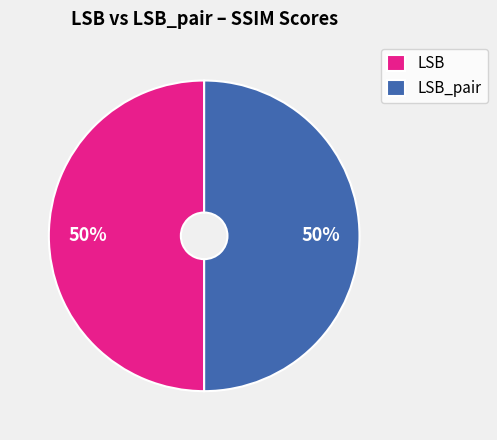

Combined, do LSB_pair and LSB account for over 50%?

Yes